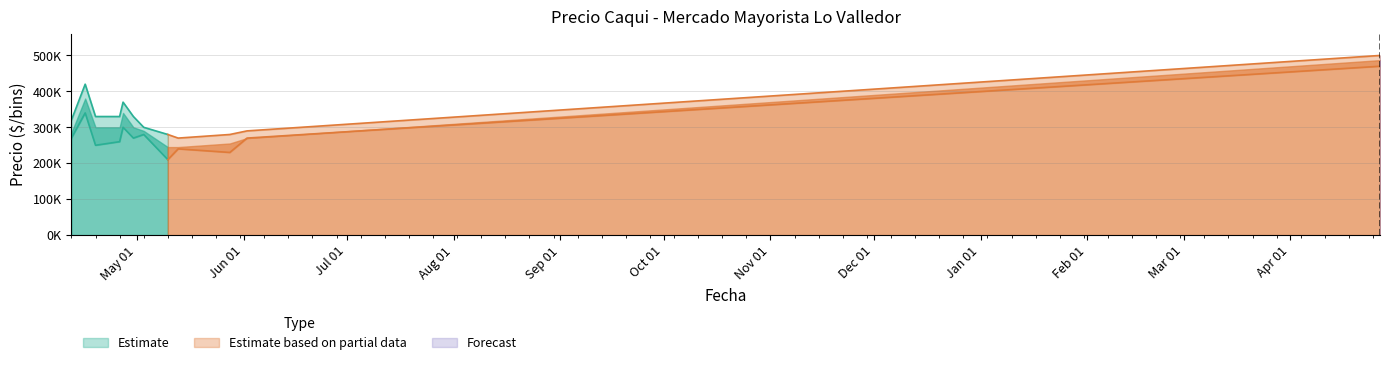

What is the label of the 9th point from the left?

2021-05-13